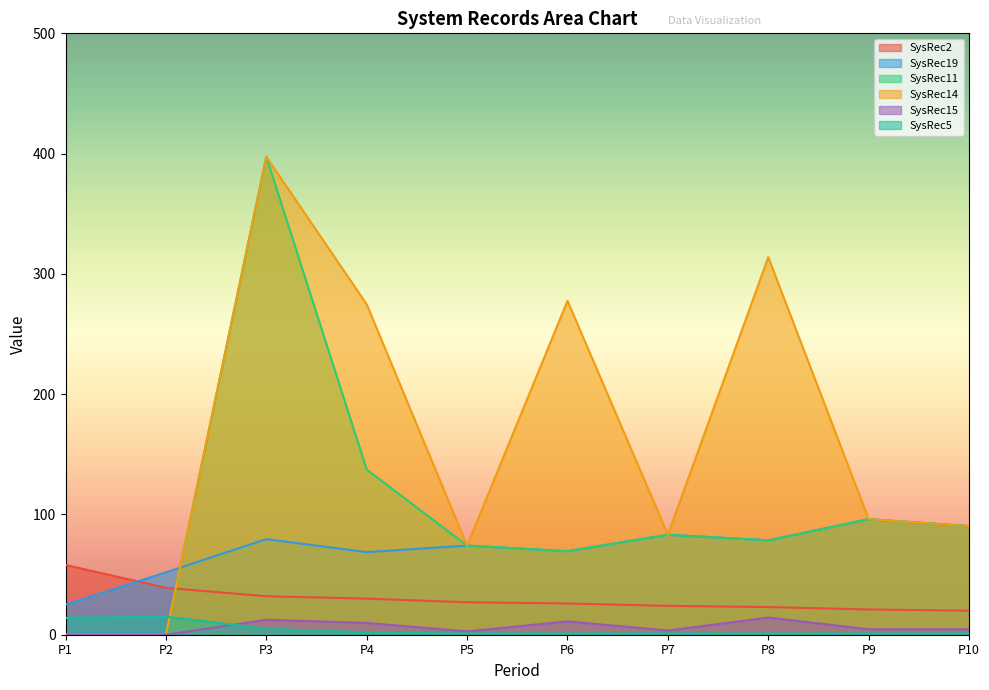

Rank the series at P7 from highest to lowest value.

SysRec19, SysRec11, SysRec14, SysRec2, SysRec15, SysRec5